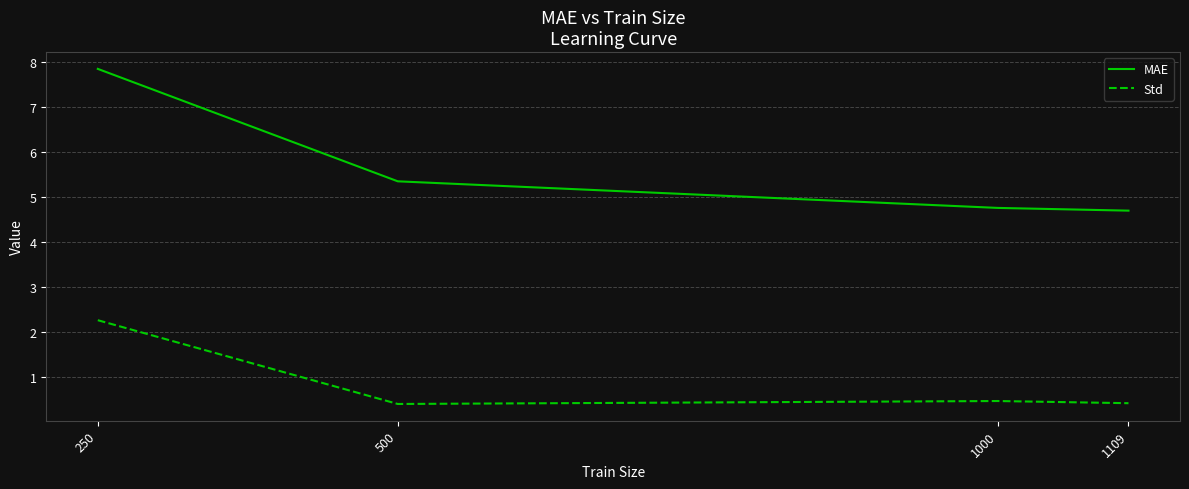

What is the highest value of the MAE series?

7.9